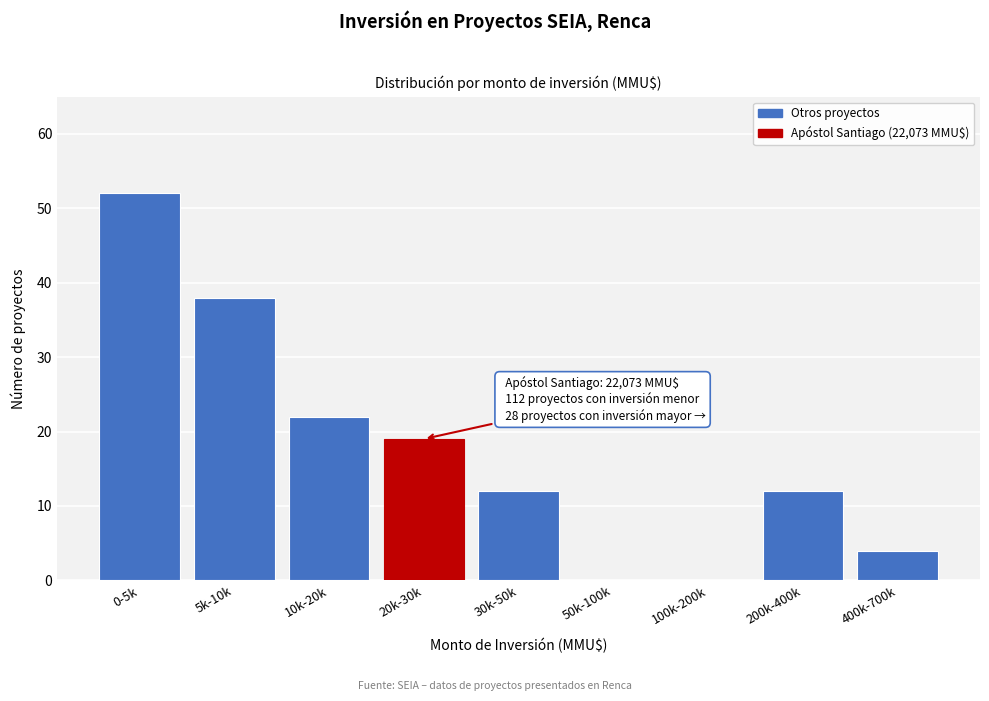

Reading right to left, list all the values displayed in this chart.

400k-700k=4	200k-400k=12	100k-200k=0	50k-100k=0	30k-50k=12	20k-30k=19	10k-20k=22	5k-10k=38	0-5k=52